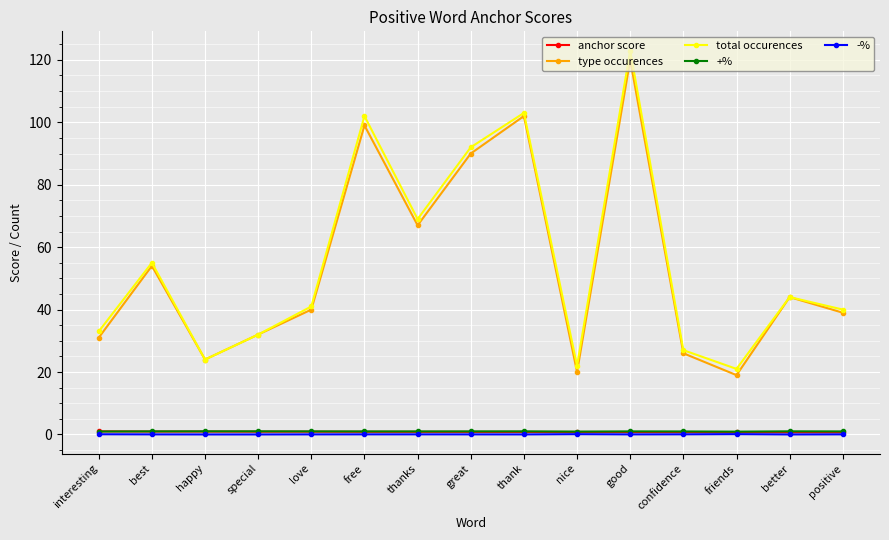

The total occurences series shows 24.0 at happy. True or false?

True